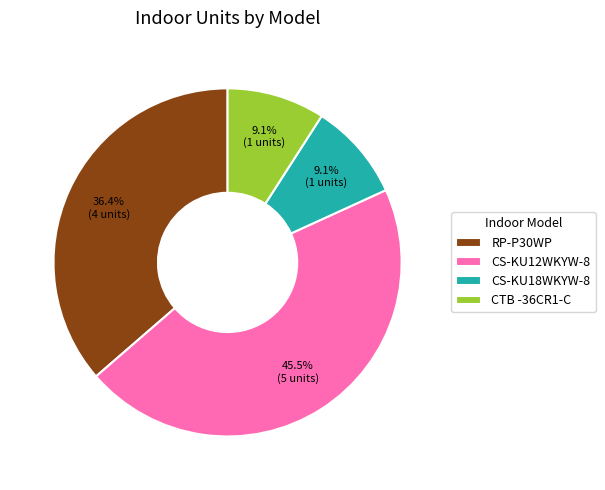

Which category has the biggest portion of the pie?

CS-KU12WKYW-8